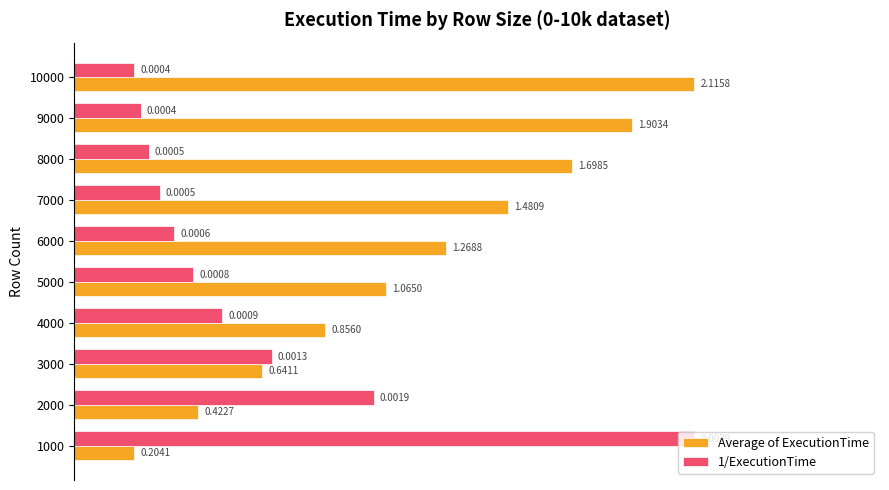

What are all the series names shown in the legend?

Average of ExecutionTime, 1/ExecutionTime